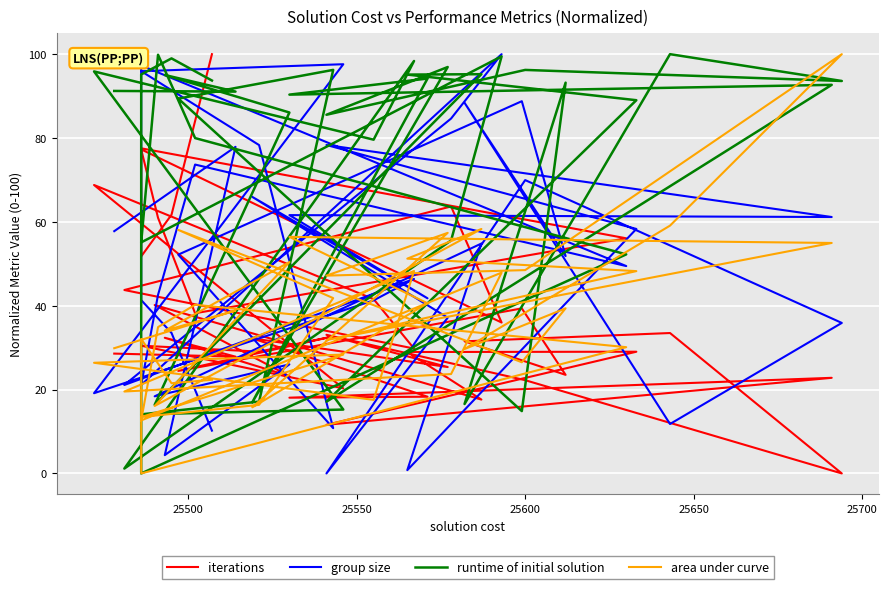

At which category does iterations reach its first local peak?

25550